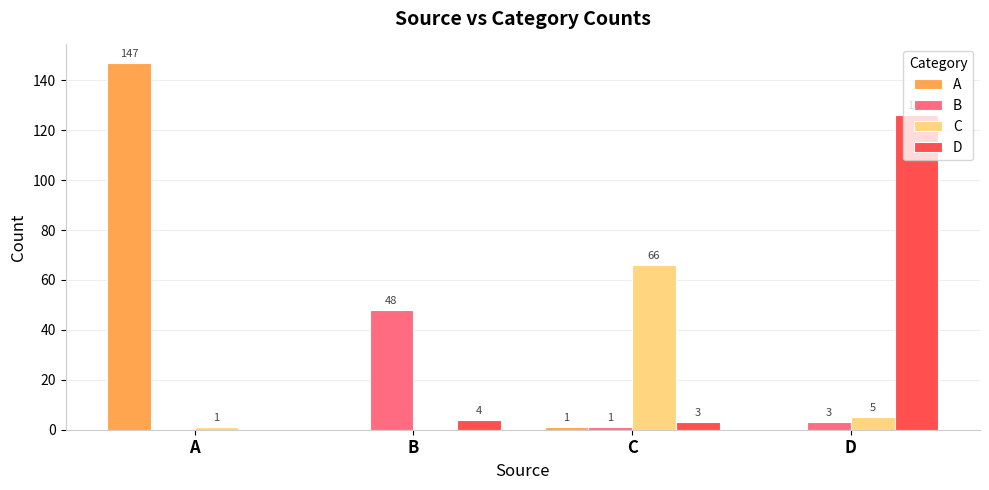

What is the total value across all series at C?

71